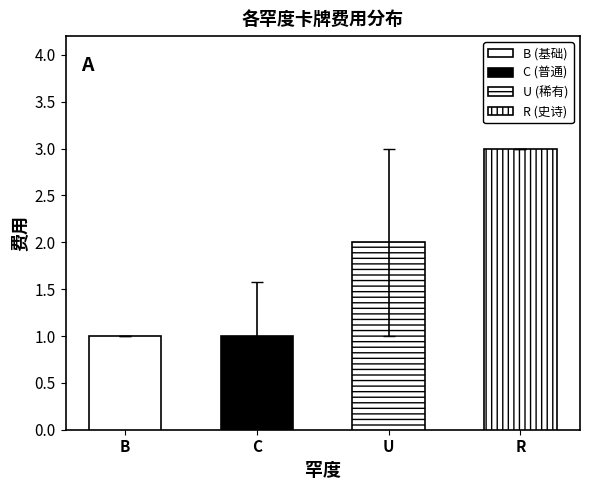

Rank the categories by value from lowest to highest.

B, C, U, R